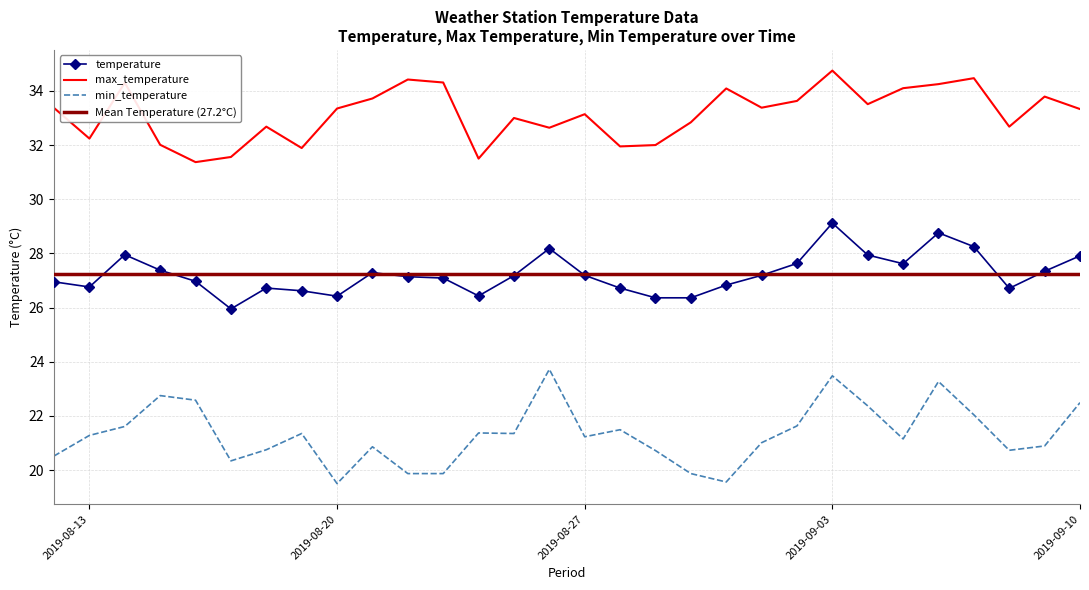

At which label does max_temperature reach its minimum?

2019-08-16